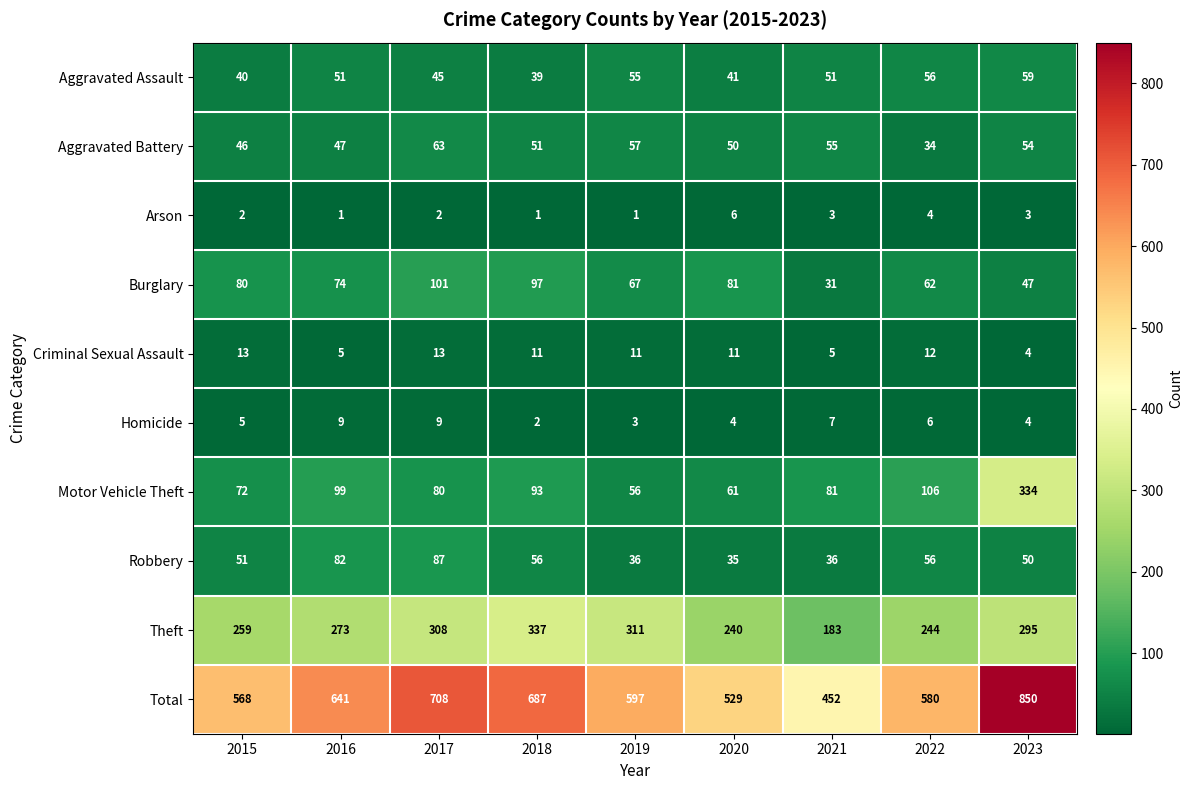

How many distinct data groups are displayed?

10